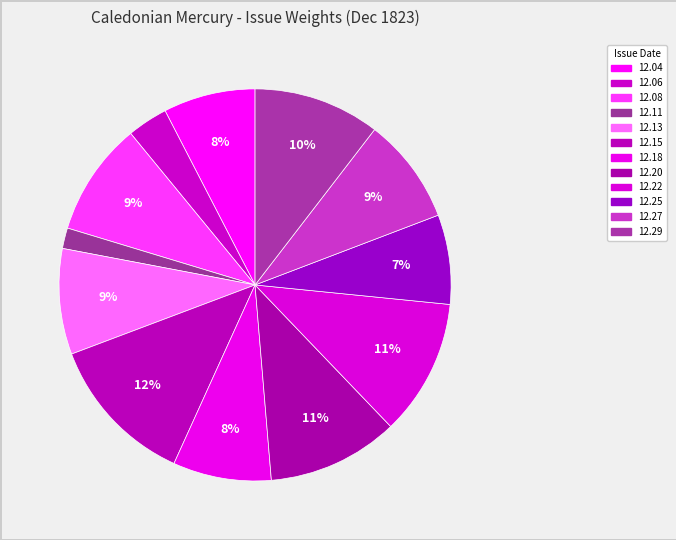

Count the number of slices in the pie.

12